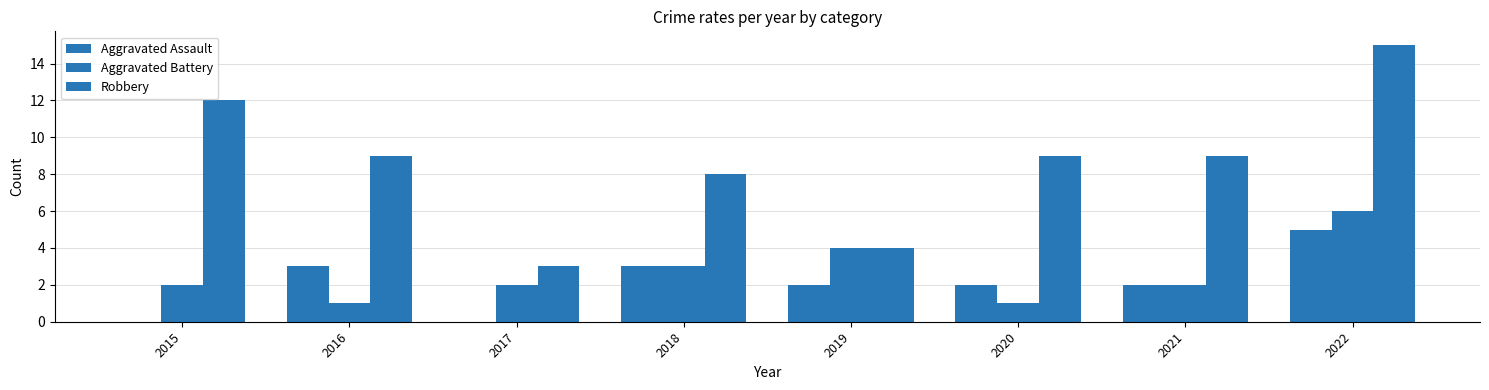

Are the bars horizontal?

No